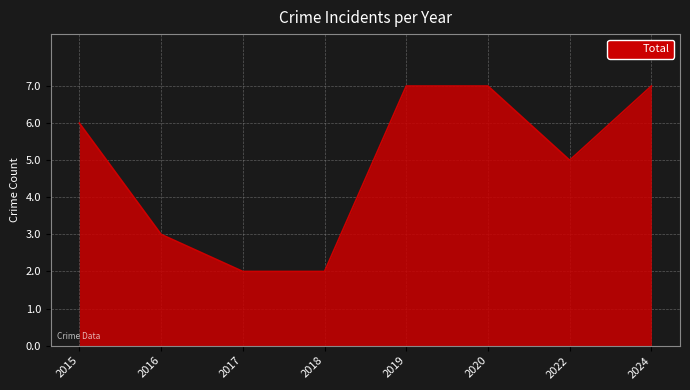

What value does the data have at 2024?

7